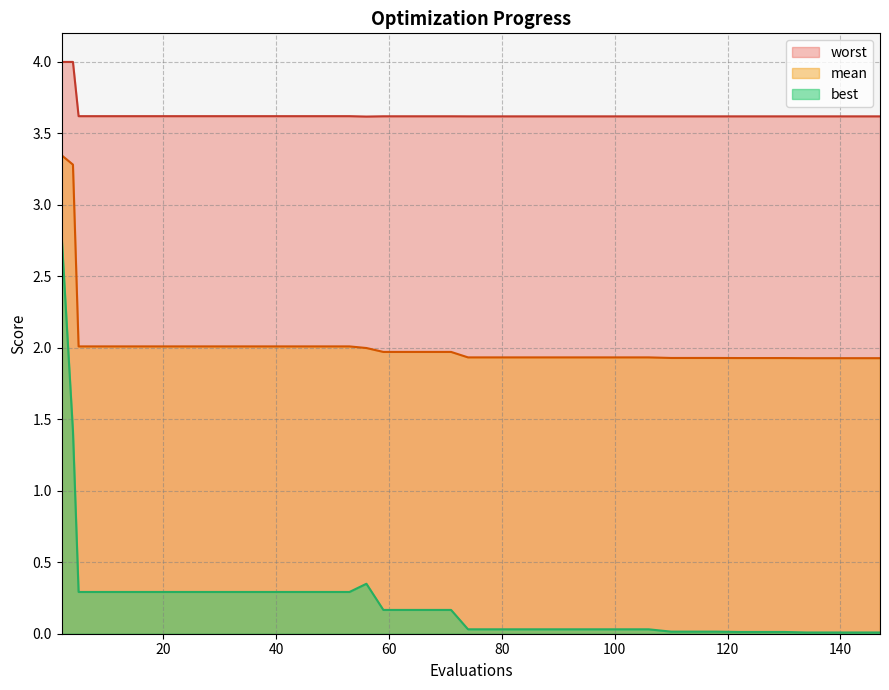

At which label is worst closest to 3?

56